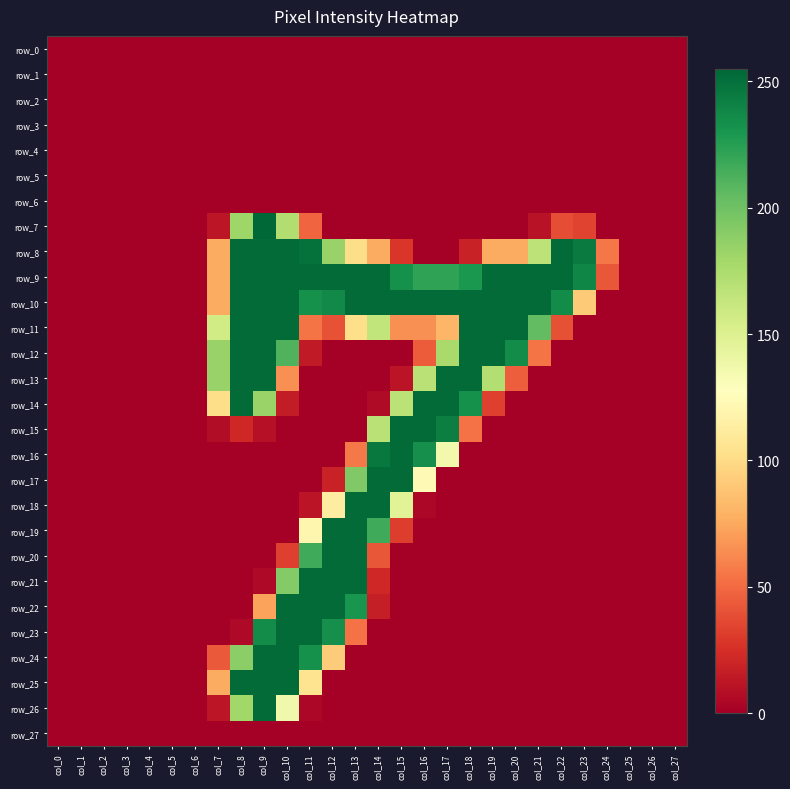

At which category is the sum across all series the highest?

col_9